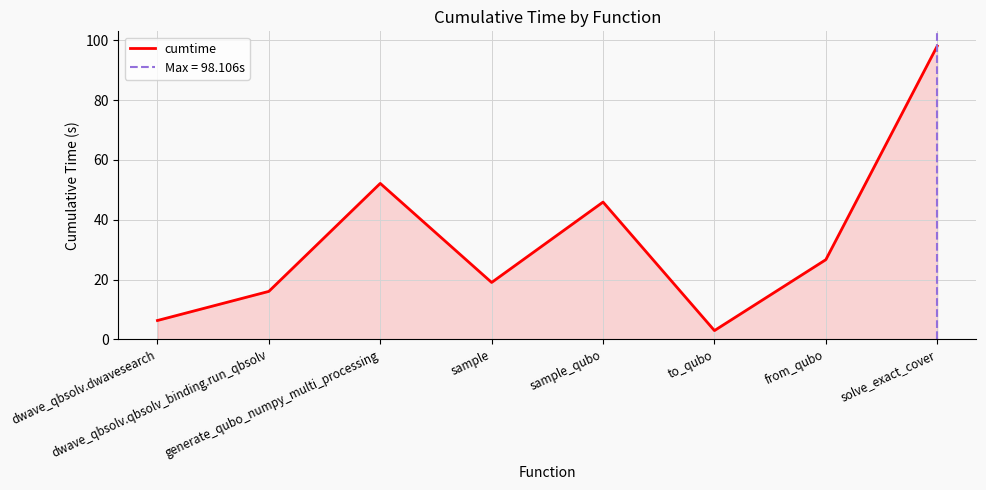

Approximately how many times larger is the value at generate_qubo_numpy_multi_processing compared to sample_qubo?

1.1